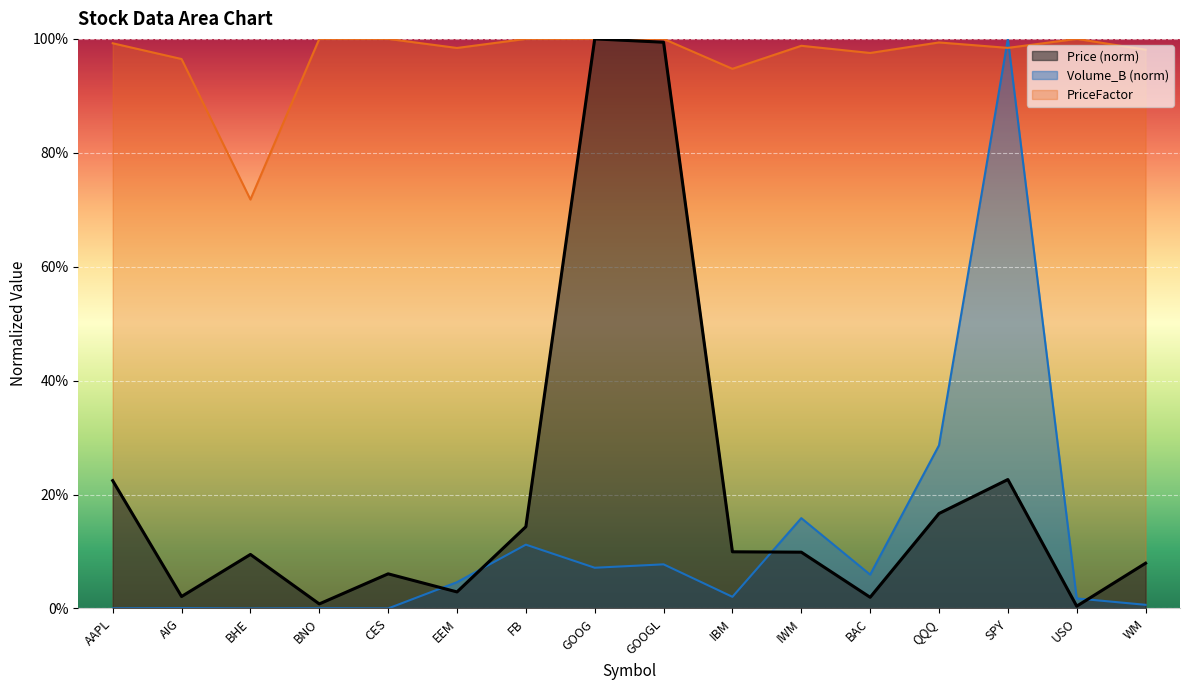

The value of Volume_B at GOOG is 0.1. True or false?

True